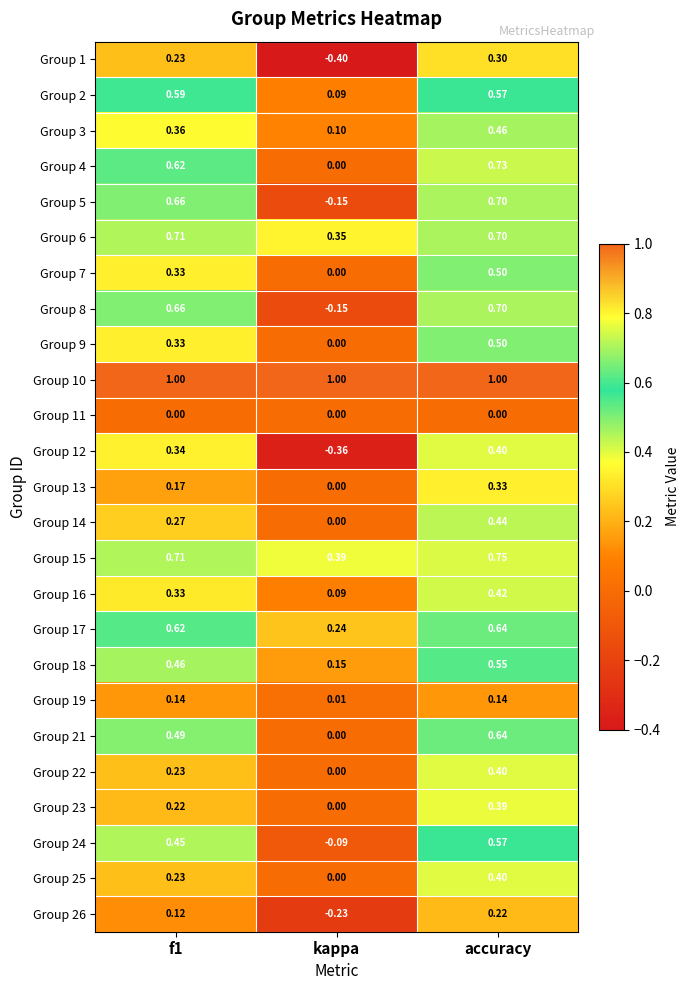

Is the value of Group 3 at kappa greater than the value of Group 4 at f1?

No